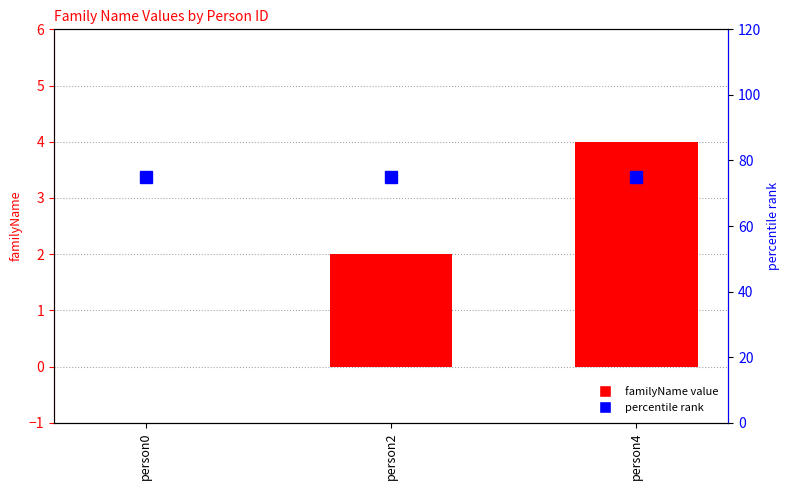

What is the maximum value shown in the chart?

75